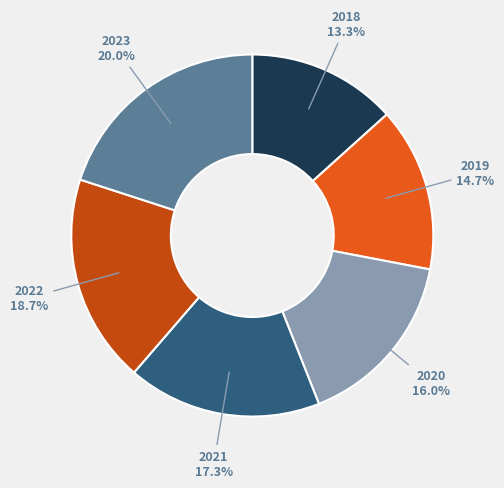

Which category has the biggest portion of the pie?

2023